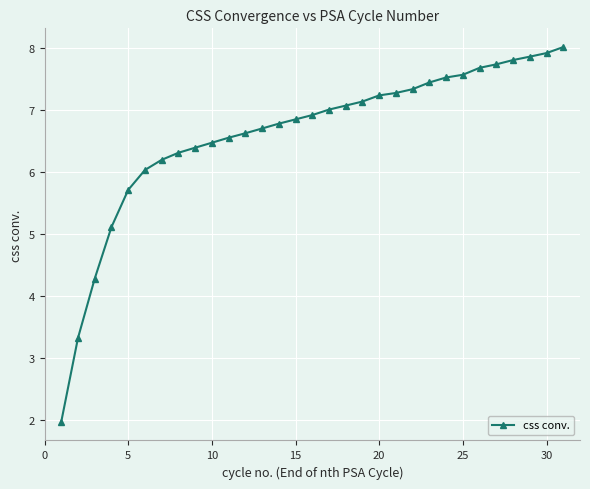

What is the maximum value shown in the chart?

8.0